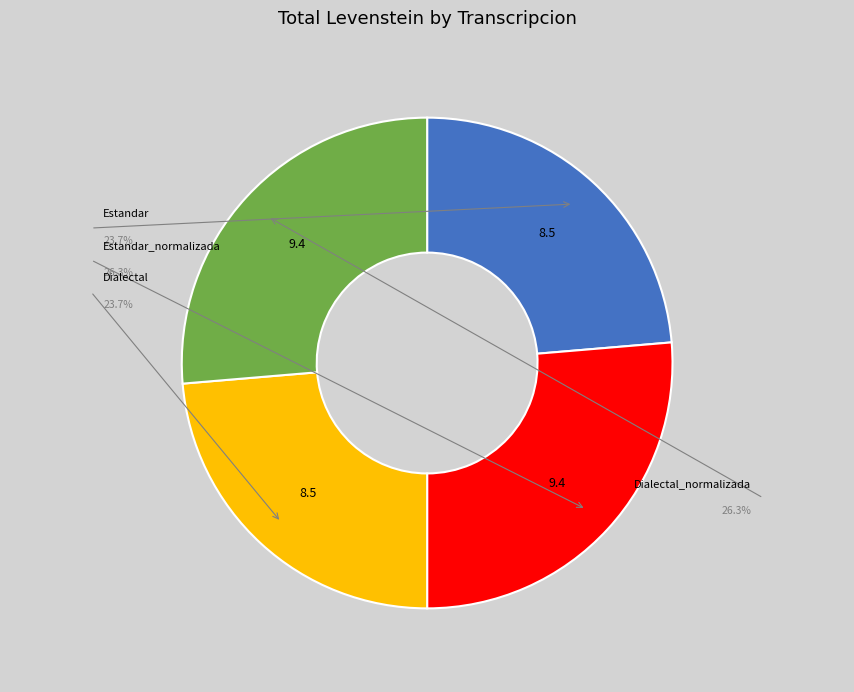

What is the smallest slice in the pie chart?

Estandar